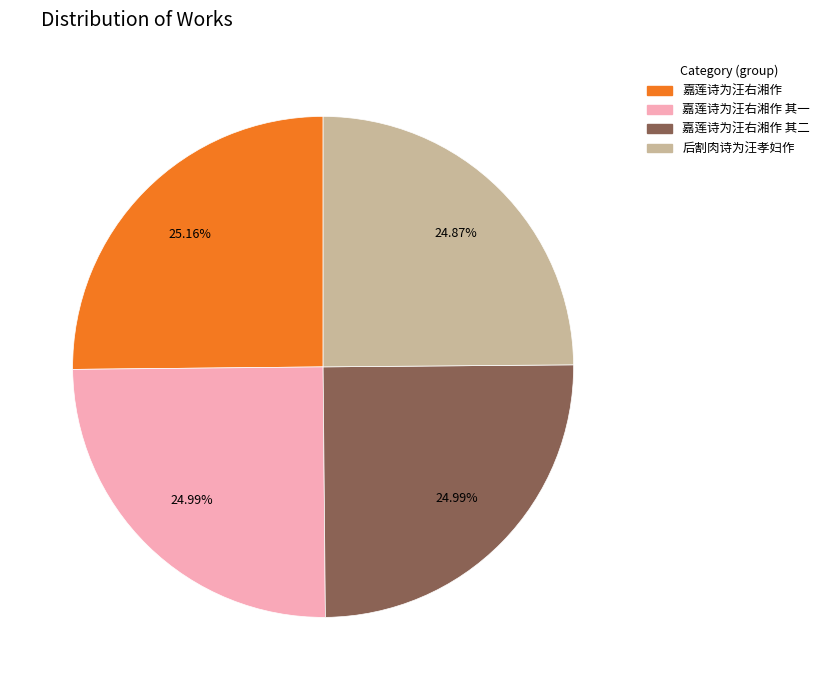

Count the number of slices in the pie.

4